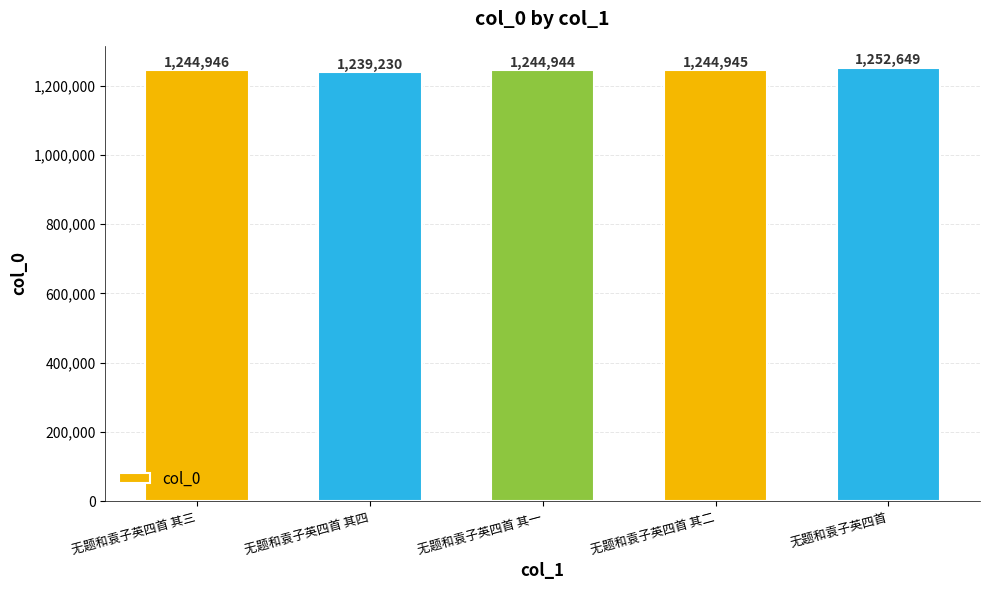

What is the ratio of the value at 无题和袁子英四首 其三 to the value at 无题和袁子英四首?

1.0